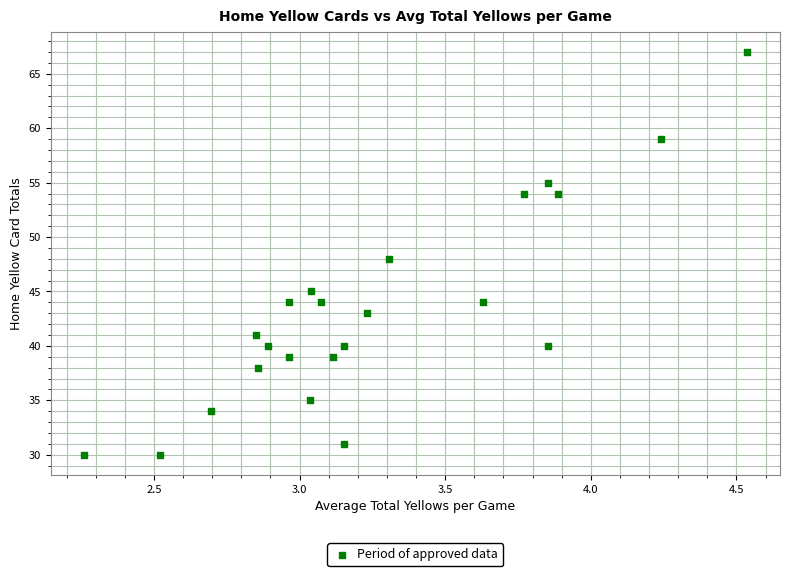

What is the range of Y values (max minus min)?

37